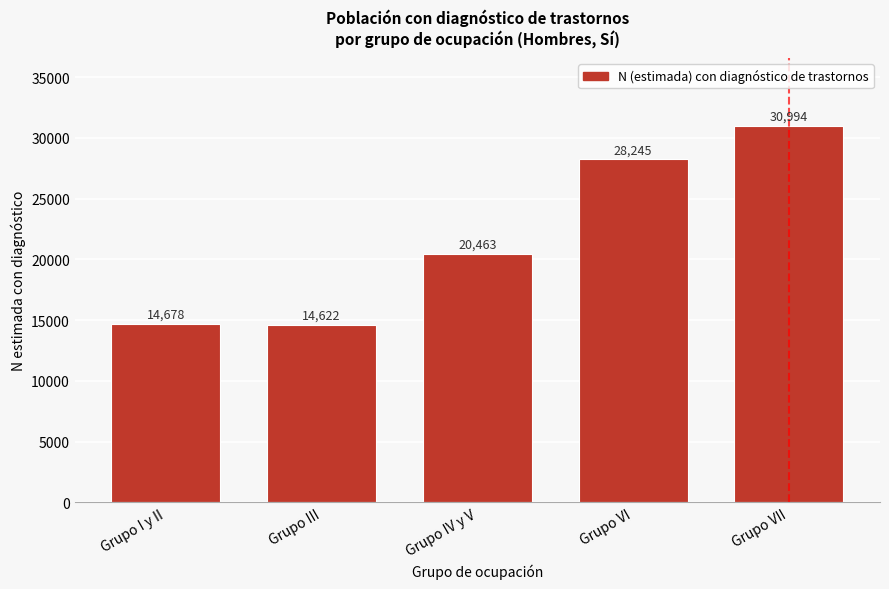

Reading left to right, extract all data points from this chart.

Grupo I y II=14678	Grupo III=14622	Grupo IV y V=20463	Grupo VI=28245	Grupo VII=30994